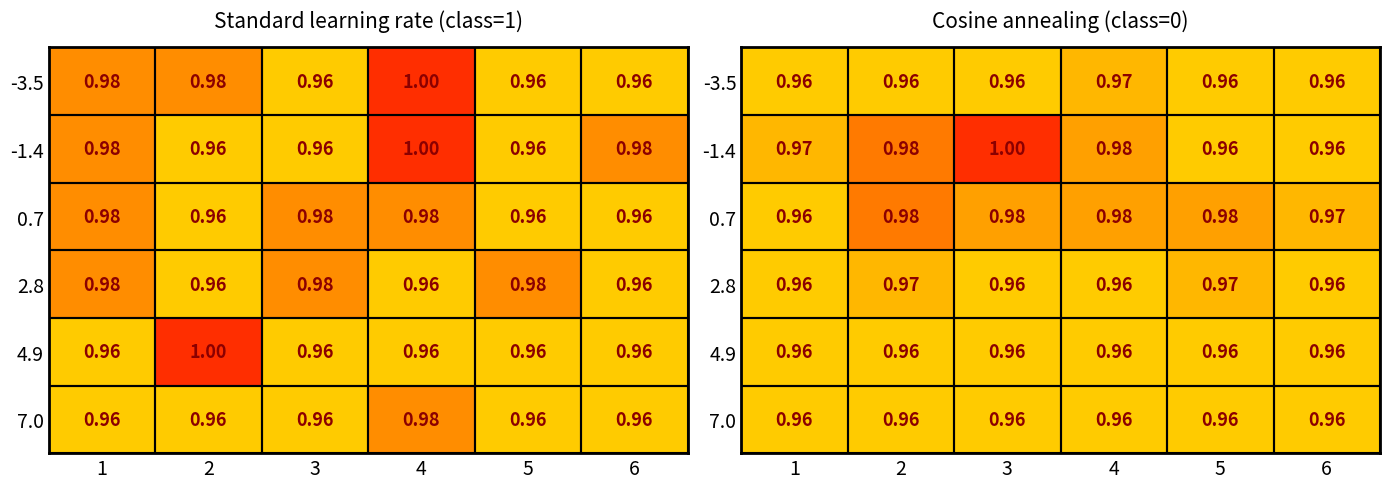

Rank the series at 1 from lowest to highest value.

-3.5, 0.7, 2.8, 4.9, 7.0, -1.4